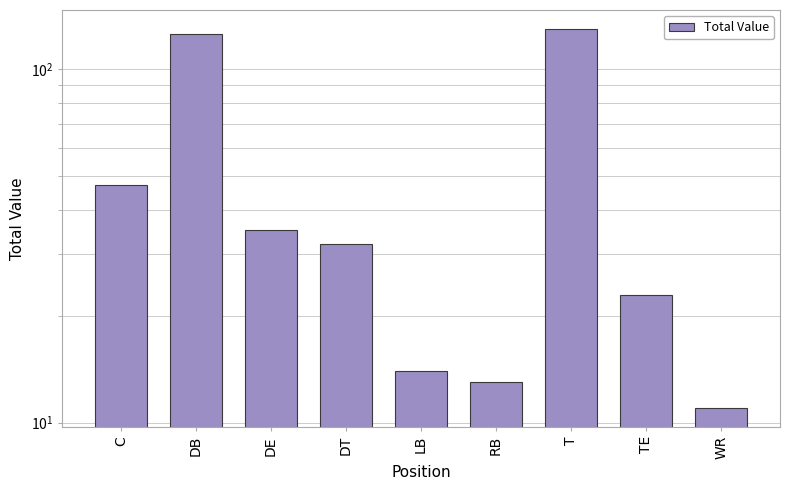

Reading left to right, list all the values displayed in this chart.

47	126	35	32	14	13	130	23	11